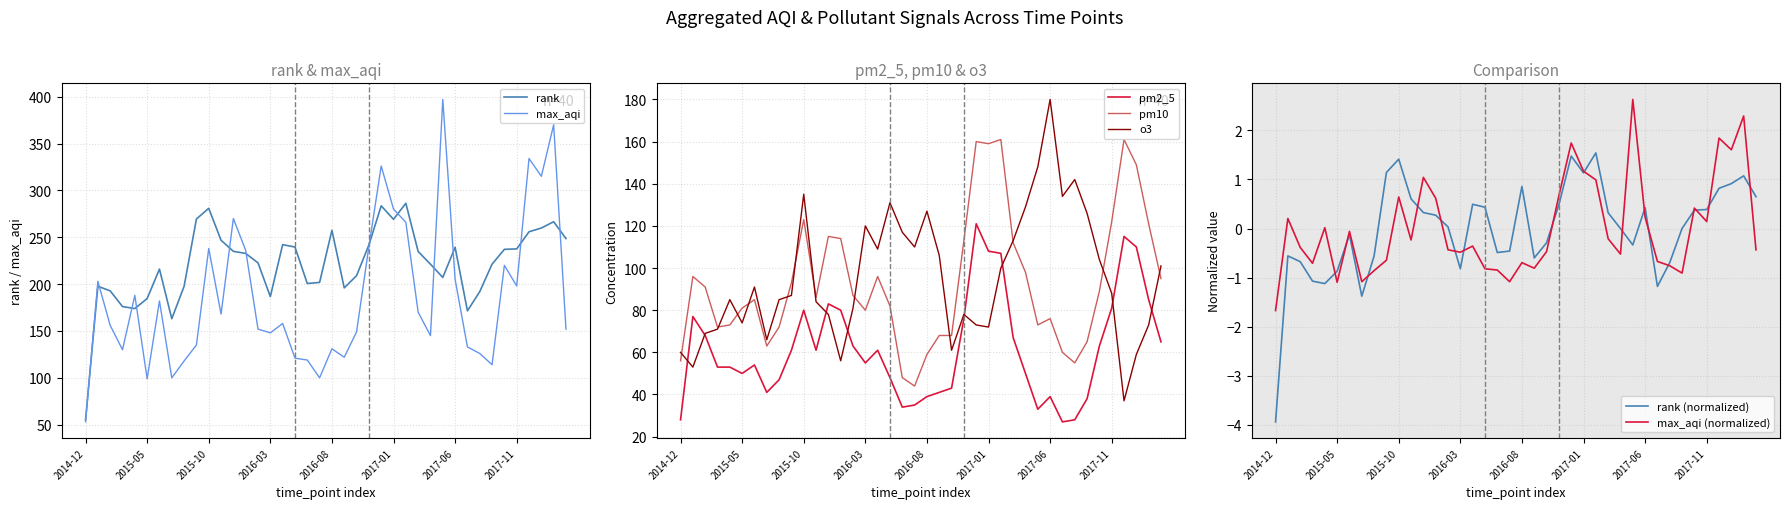

How many values in the max_aqi series exceed 158?

19